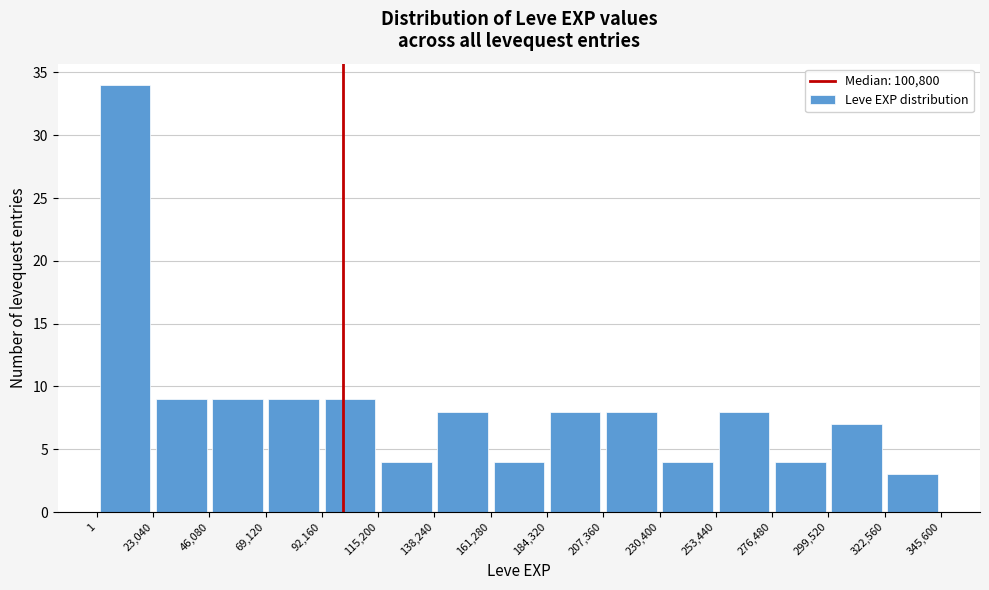

Reading left to right, list every bar in this chart as the range it spans on the x-axis followed by its height. The values are not printed on the chart, so give them approximately, as read against the axis.

1 to 23,040: 34
23,040 to 46,080: 9
46,080 to 69,120: 9
69,120 to 92,160: 9
92,160 to 115,200: 9
115,200 to 138,240: 4
138,240 to 161,280: 8
161,280 to 184,320: 4
184,320 to 207,360: 8
207,360 to 230,400: 8
230,400 to 253,440: 4
253,440 to 276,480: 8
276,480 to 299,520: 4
299,520 to 322,560: 7
322,560 to 345,600: 3